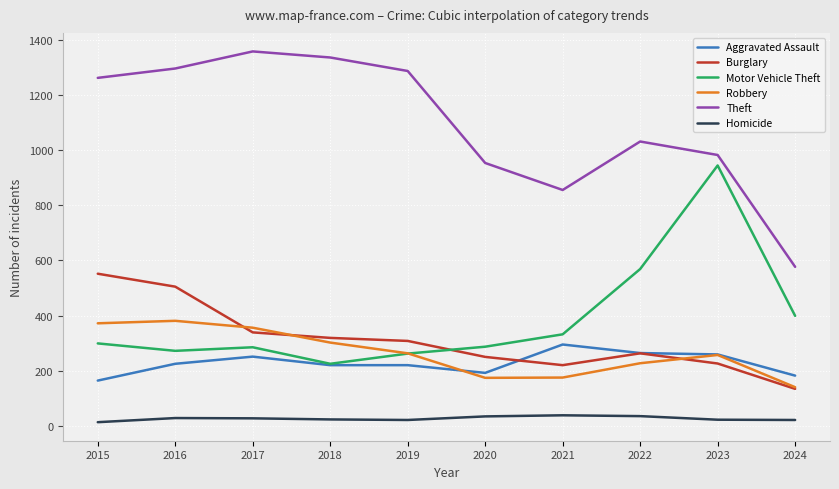

What is the average value of the Motor Vehicle Theft series?

388